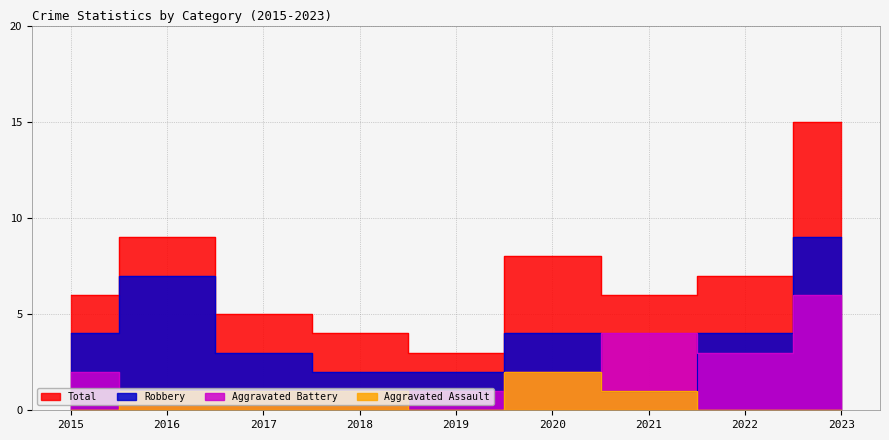

Which series changed the most between 2015 and 2023?

Total